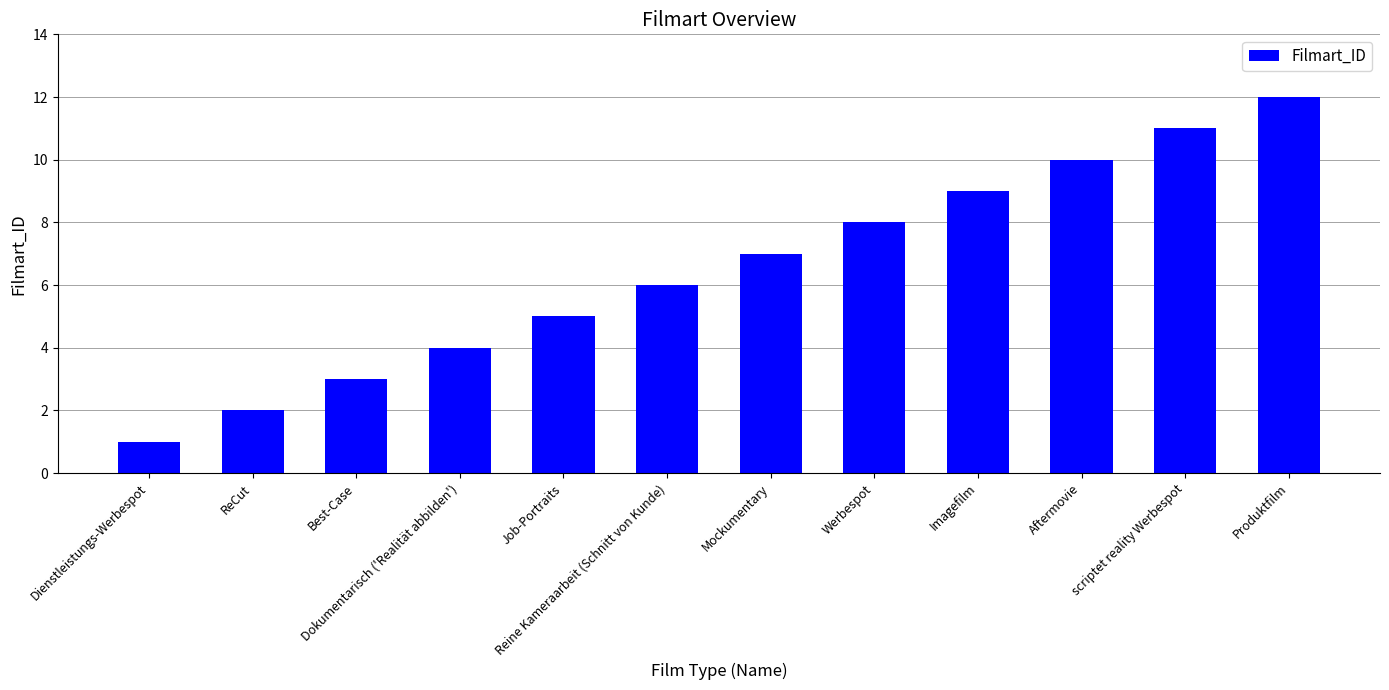

List the labels in order of value, largest first.

Produktfilm, scriptet reality Werbespot, Aftermovie, Imagefilm, Werbespot, Mockumentary, Reine Kameraarbeit (Schnitt von Kunde), Job-Portraits, Dokumentarisch ('Realität abbilden'), Best-Case, ReCut, Dienstleistungs-Werbespot